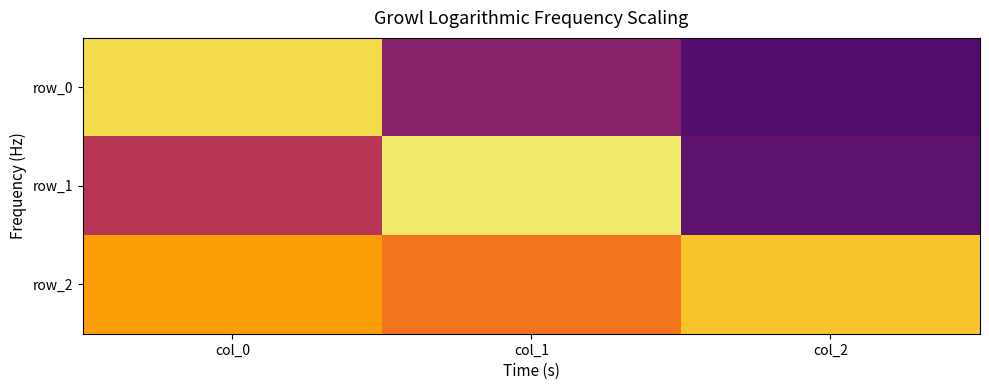

List the series in order of their overall mean, lowest first.

row_0, row_1, row_2